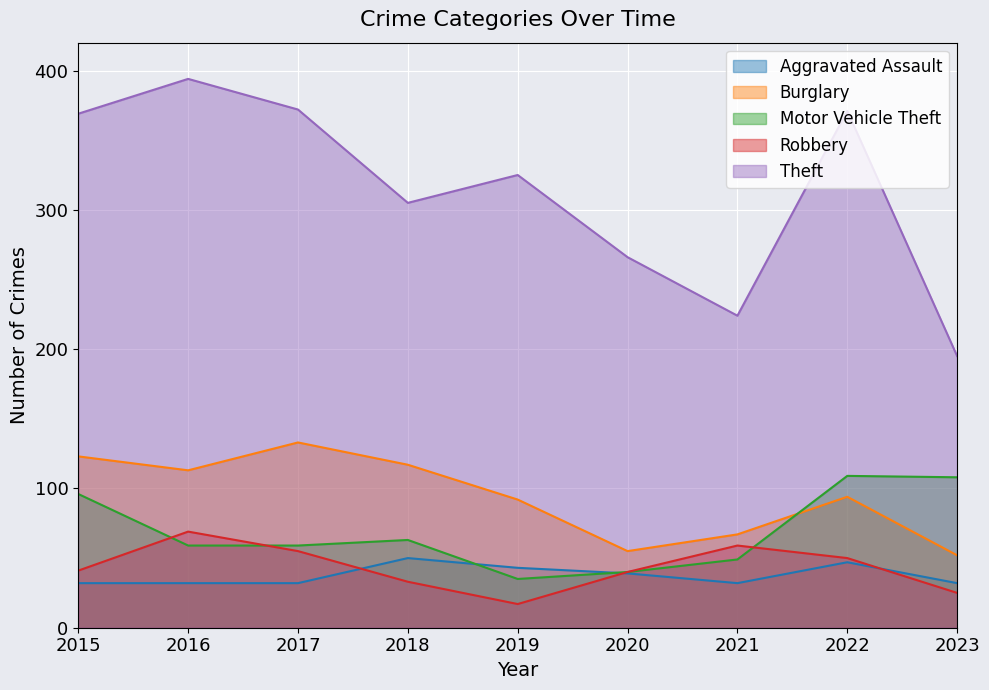

What are all the series names shown in the legend?

Aggravated Assault, Burglary, Motor Vehicle Theft, Robbery, Theft